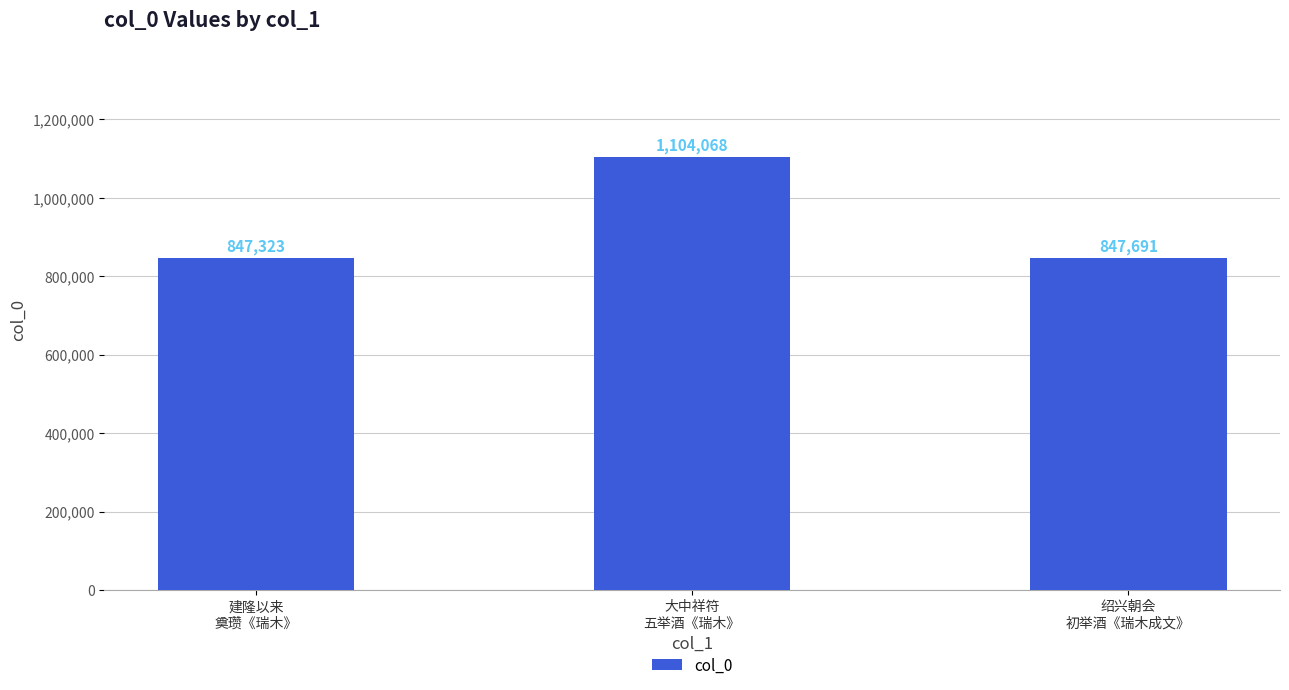

What is the change in value from 建隆以来
奠瓒《瑞木》 to 绍兴朝会
初举酒《瑞木成文》?

+368